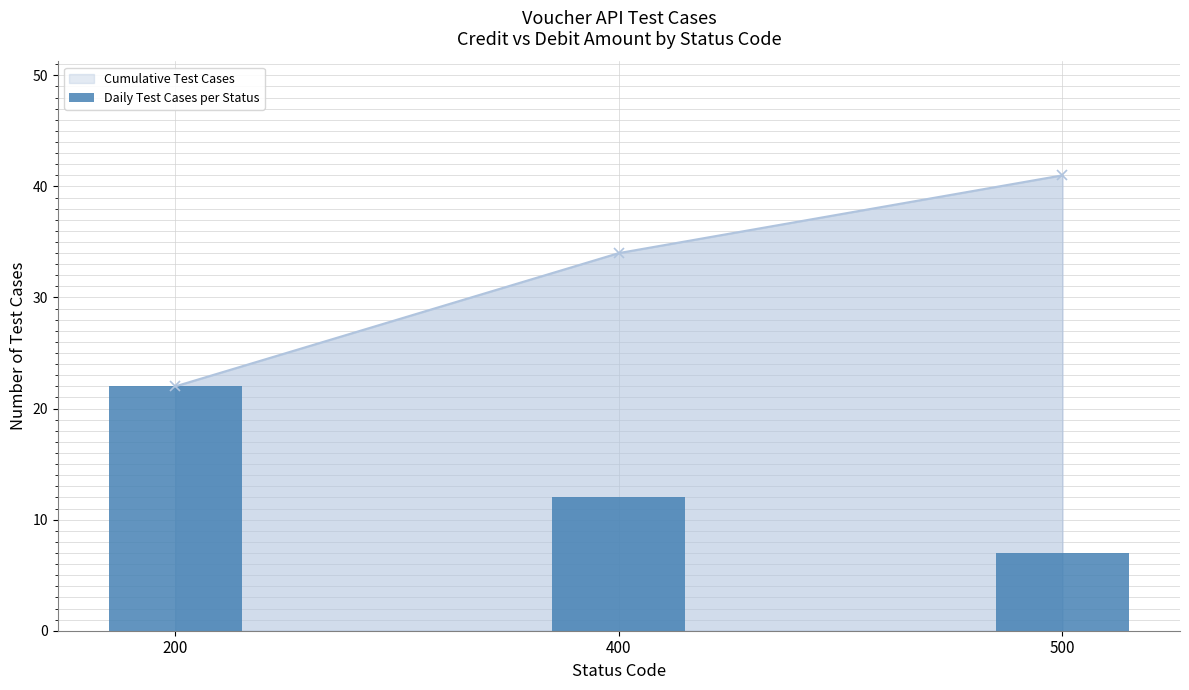

Rank the categories by value from highest to lowest.

200, 400, 500